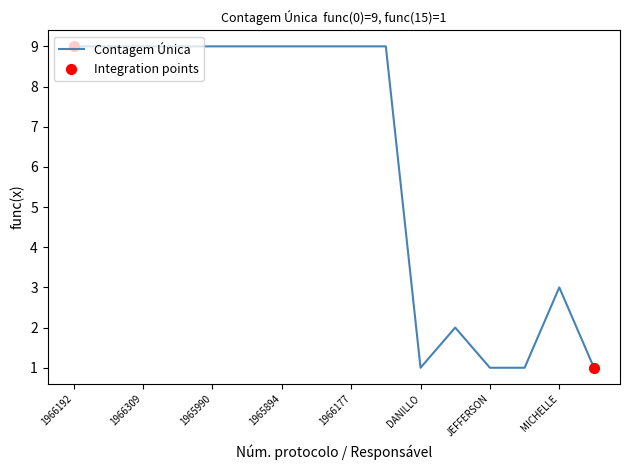

What is the maximum value shown in the chart?

9